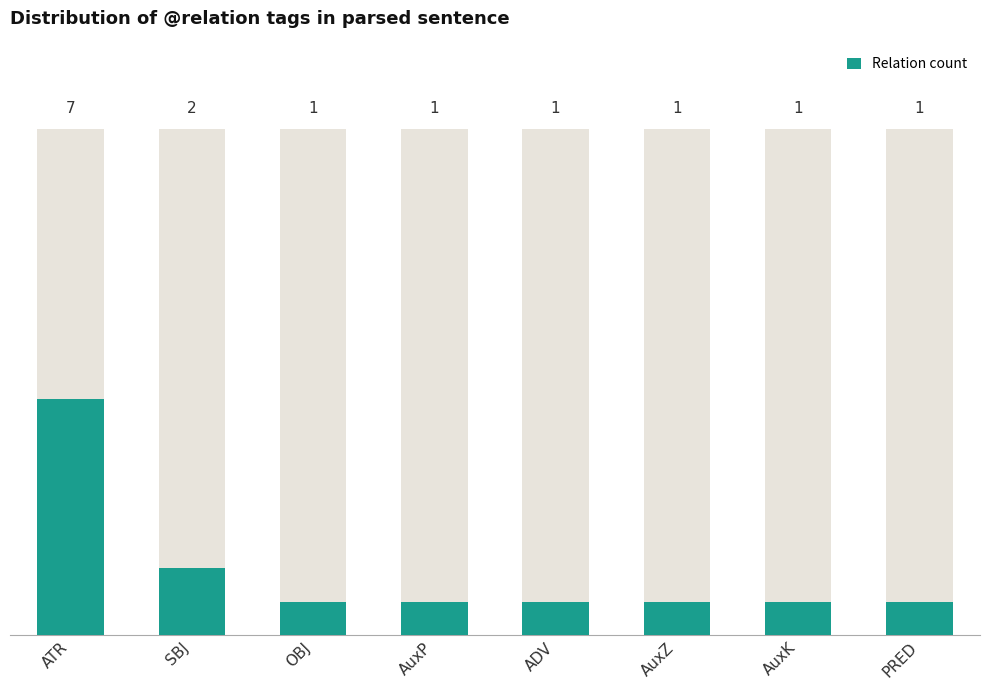

Reading left to right, extract all data points from this chart.

7	2	1	1	1	1	1	1